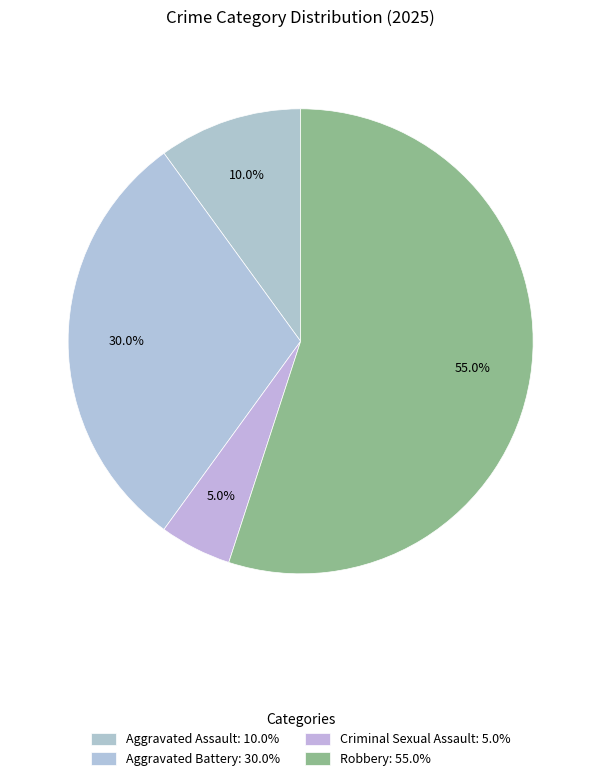

What is the ratio of the value at Criminal Sexual Assault to the value at Aggravated Battery?

0.2